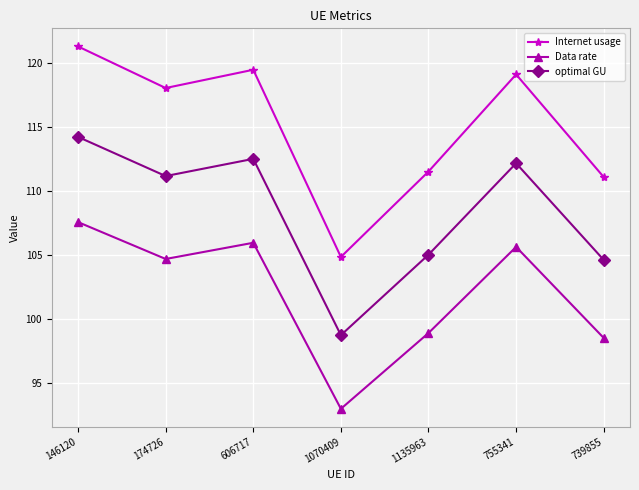

What is the difference between the Data rate values at 1135963 and 755341?

6.7